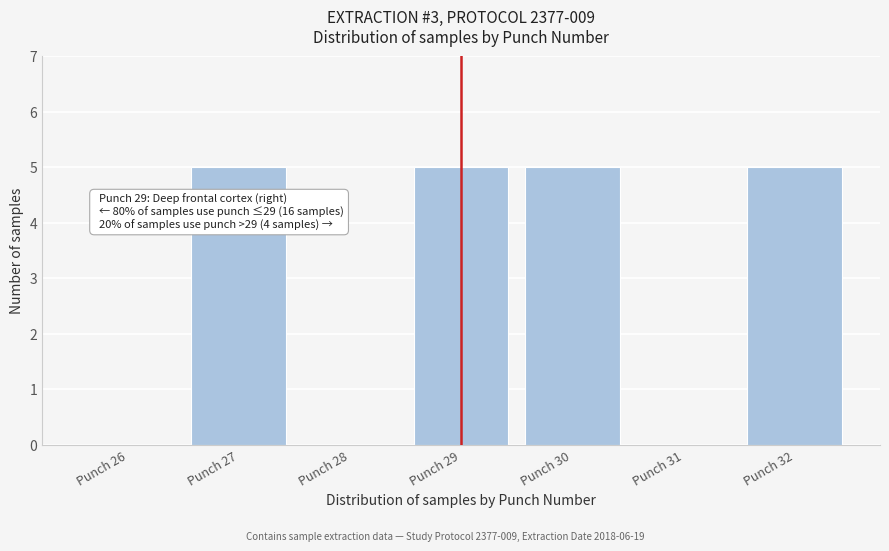

Reading left to right, transcribe all the data shown in this chart.

Punch 26=0	Punch 27=5	Punch 28=0	Punch 29=5	Punch 30=5	Punch 31=0	Punch 32=5